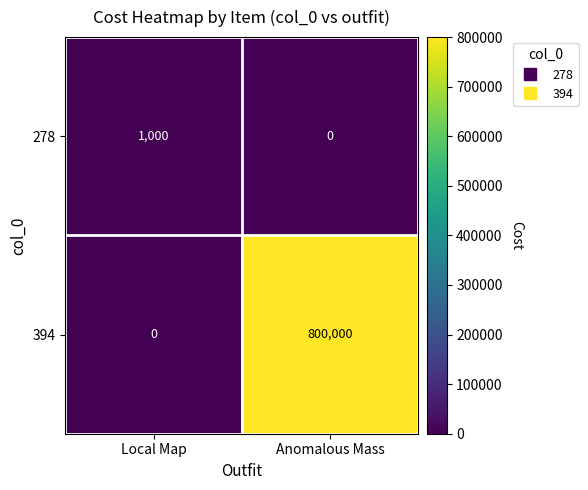

Rank the categories by 394 value from highest to lowest.

Anomalous Mass, Local Map